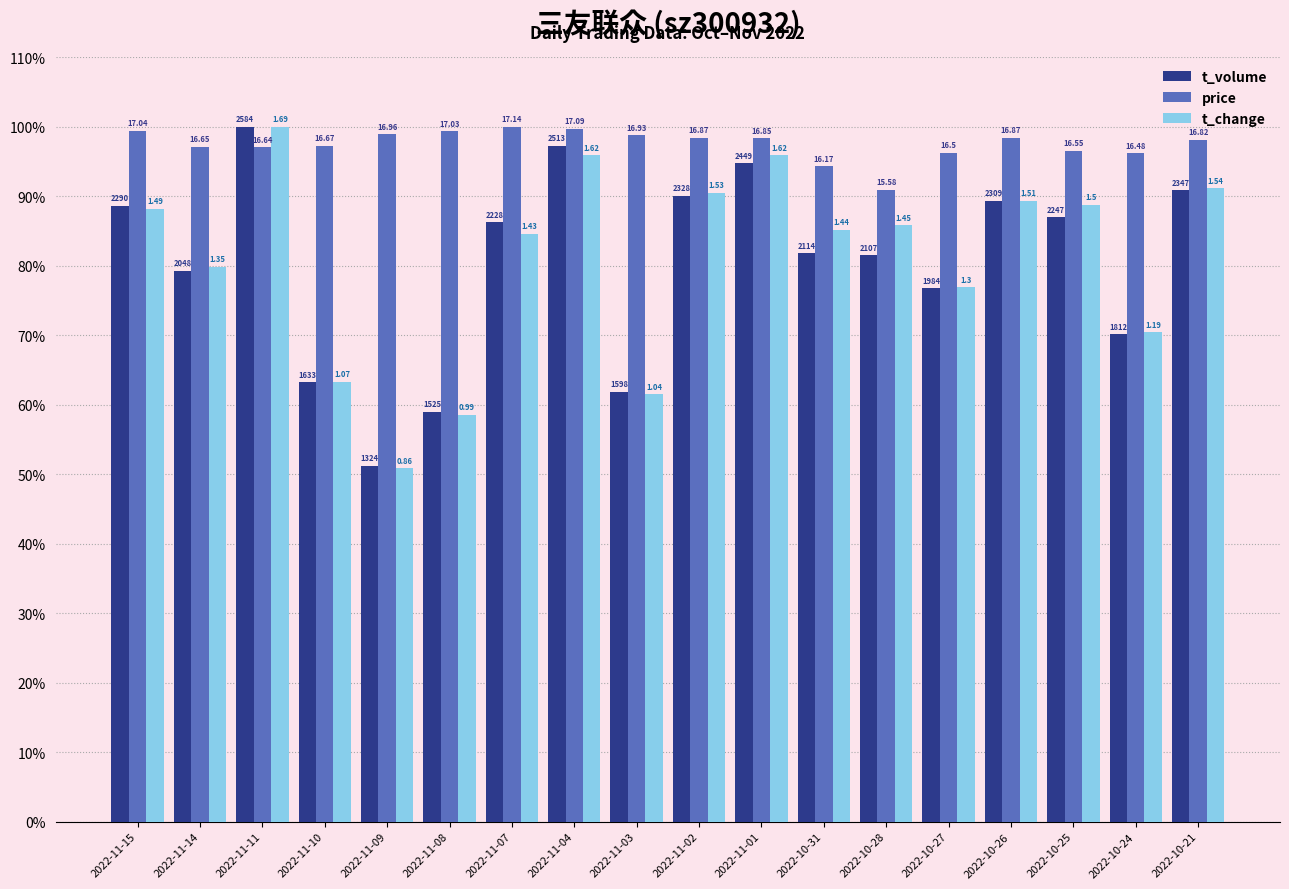

Where is price nearest to the value 0?

2022-10-28